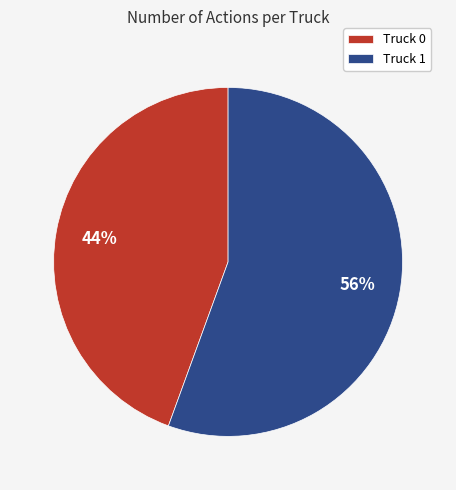

Which category has the biggest portion of the pie?

Truck 1